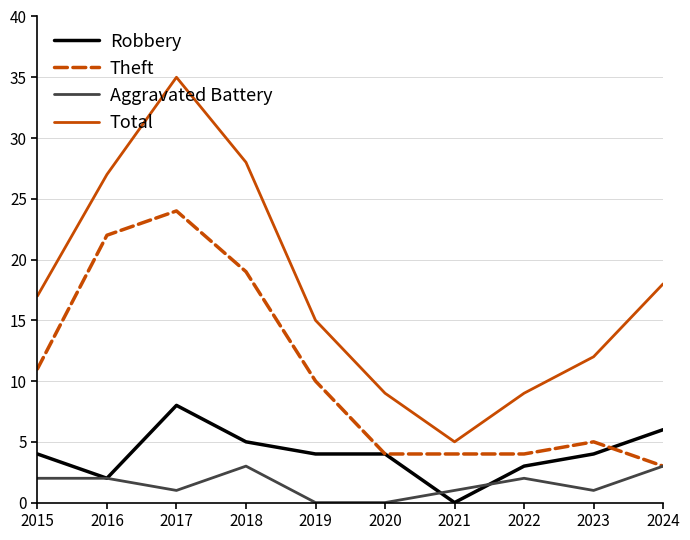

Where is the first local minimum for Robbery?

2016